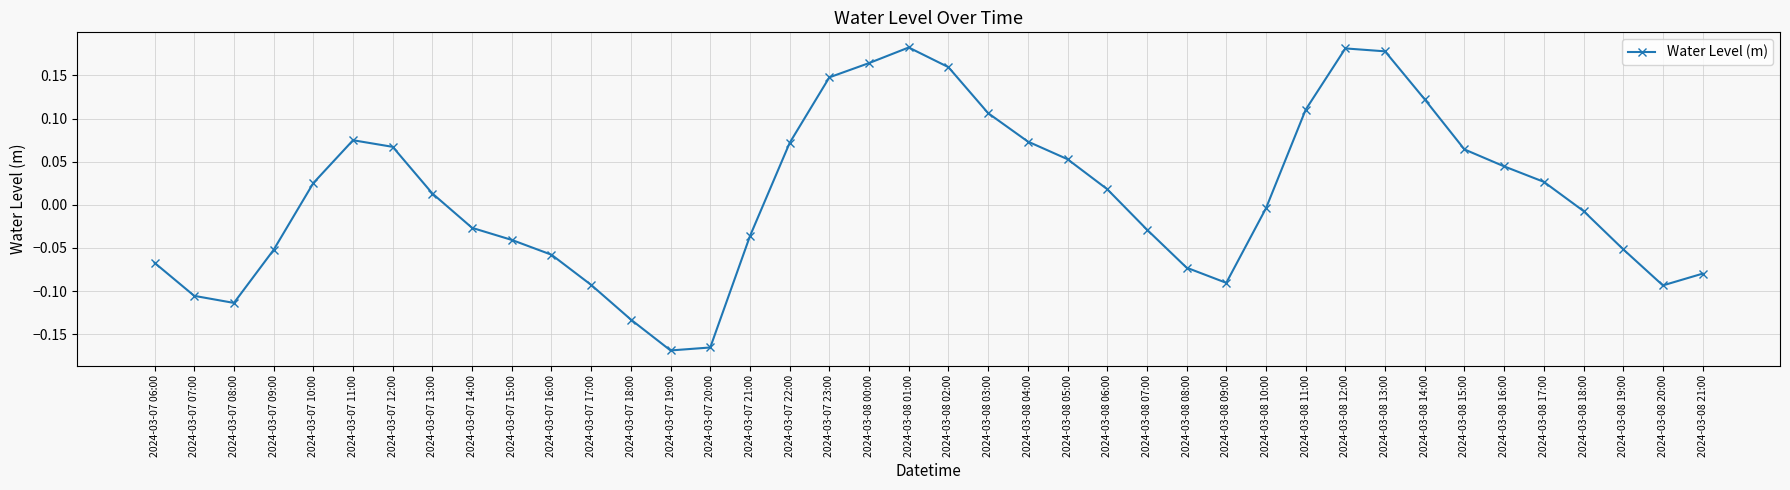

What is the label of the 15th point from the right?

2024-03-08 07:00